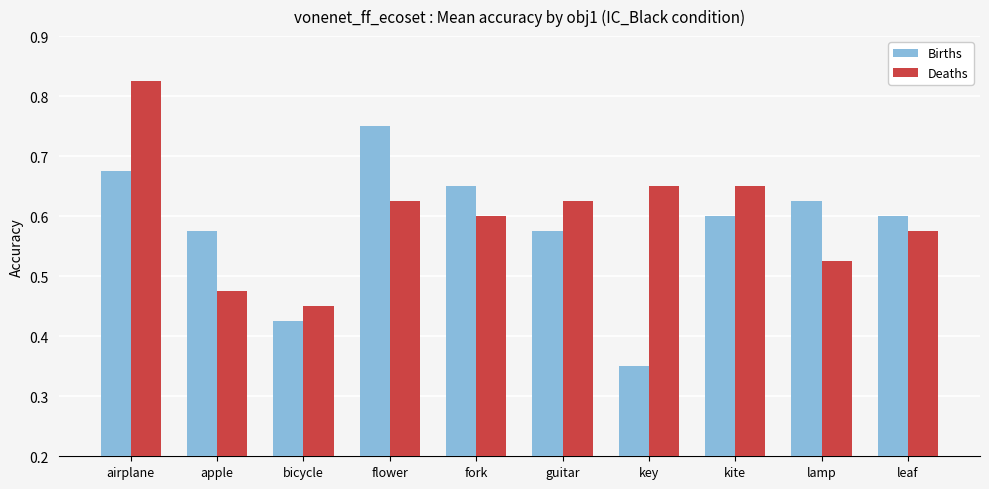

Is the value of Births at guitar greater than the value of Deaths at guitar?

No